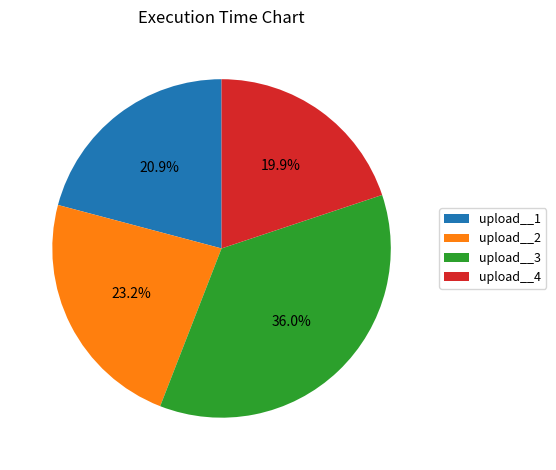

How many segments does this pie chart have?

4